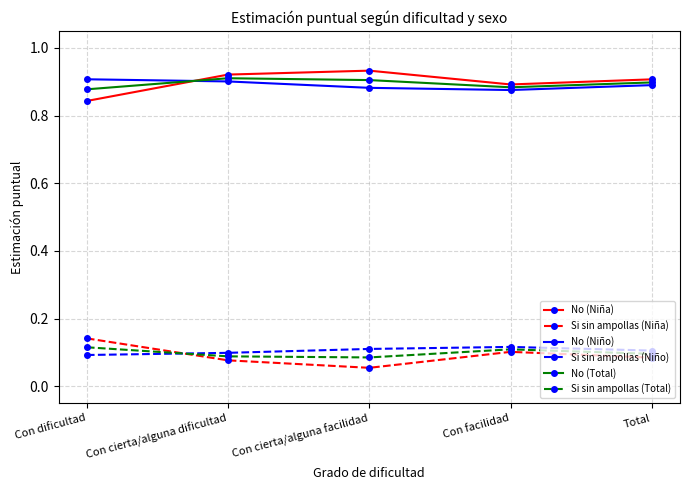

At which label does Si sin ampollas (Niña) reach its peak?

Con dificultad